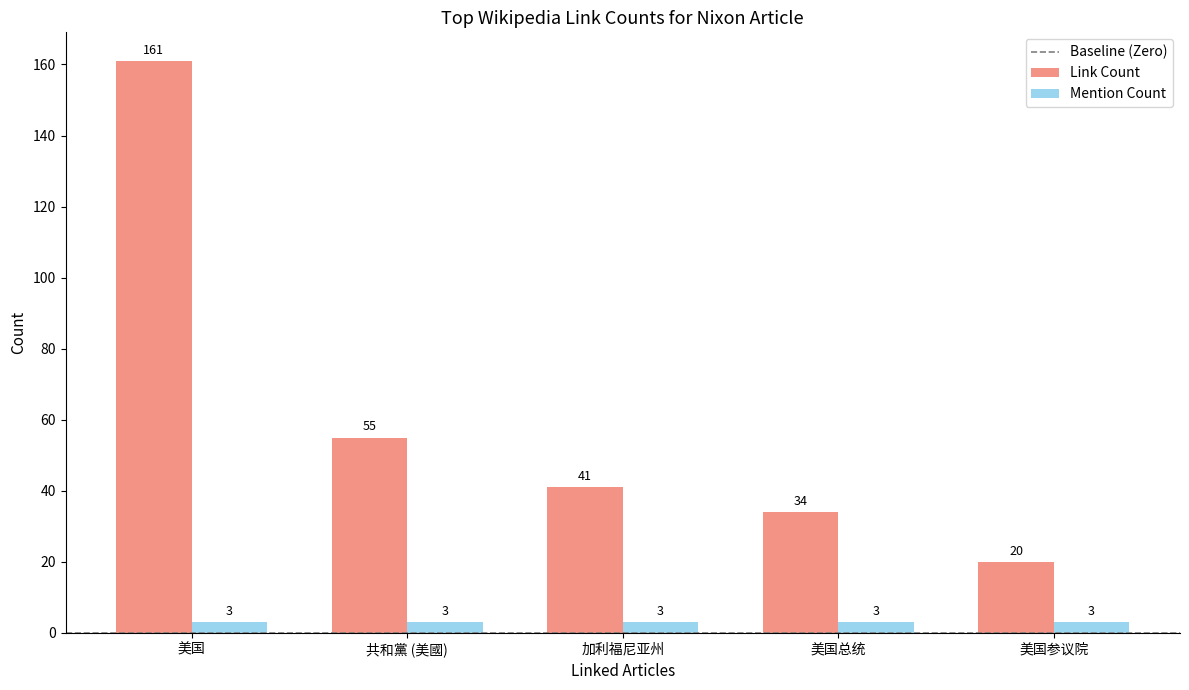

What is the label of the 2nd bar from the left?

共和黨 (美國)